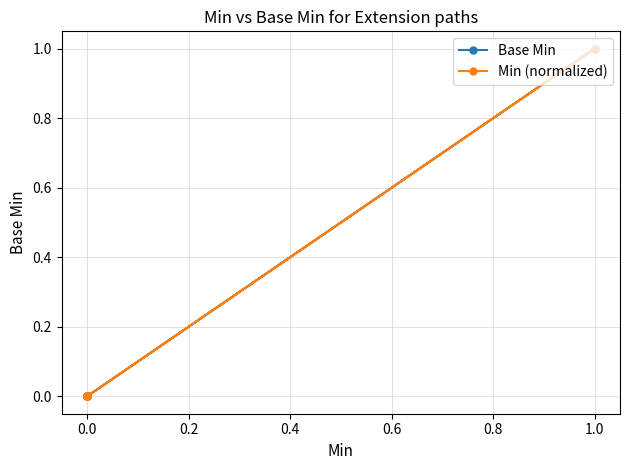

True or false: Min (normalized) has more than 0 interior local peaks.

True